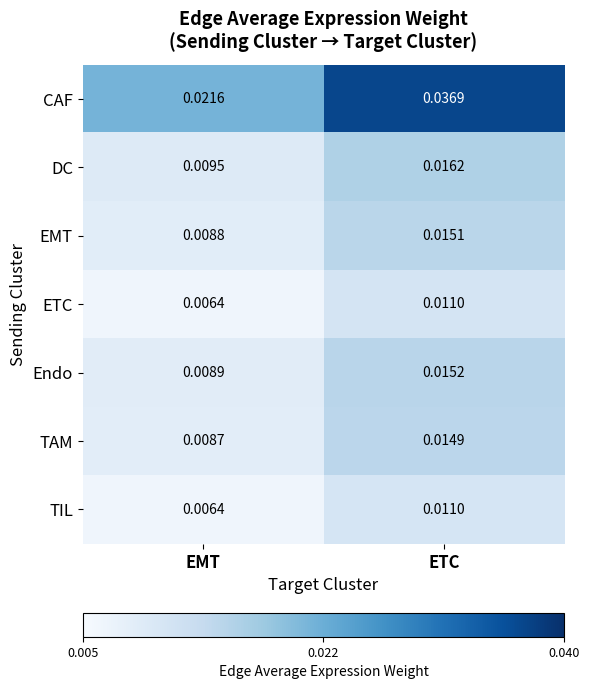

At which category does the chart reach its minimum across all series?

EMT